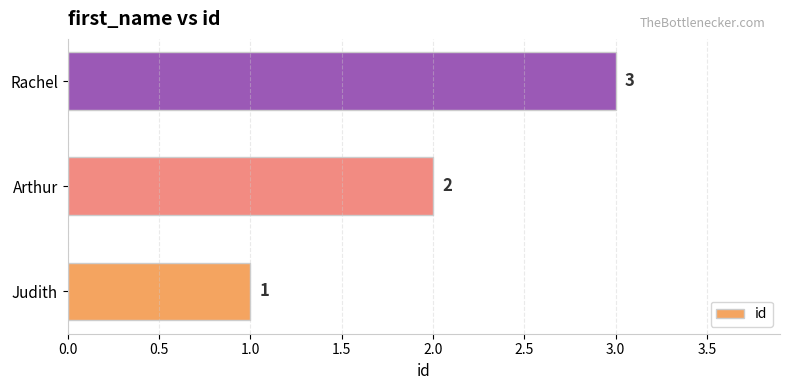

Is it true that the value at Rachel is 5?

False